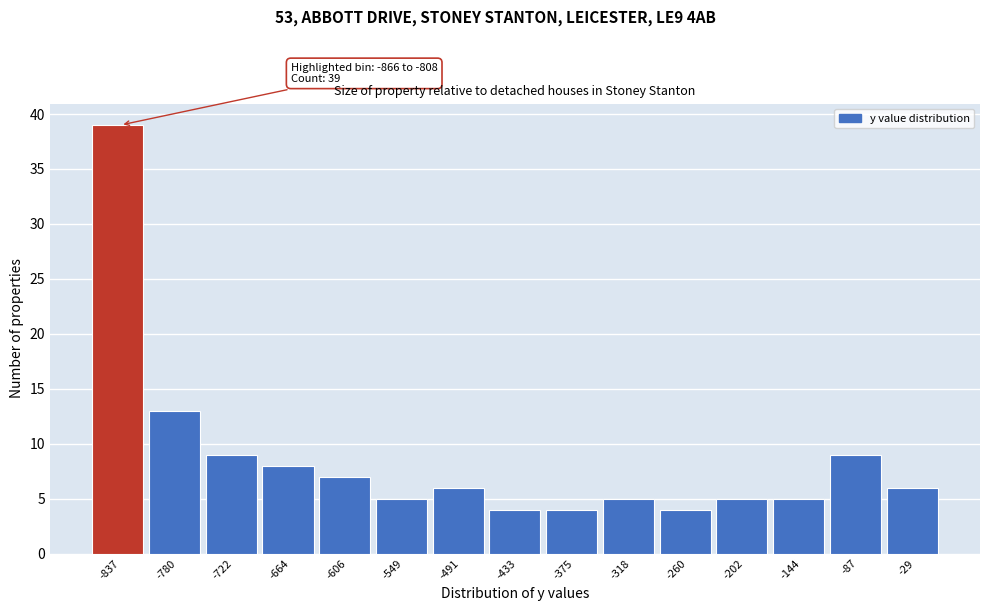

Over which range of the x-axis is the bar tallest?

-870 to -810